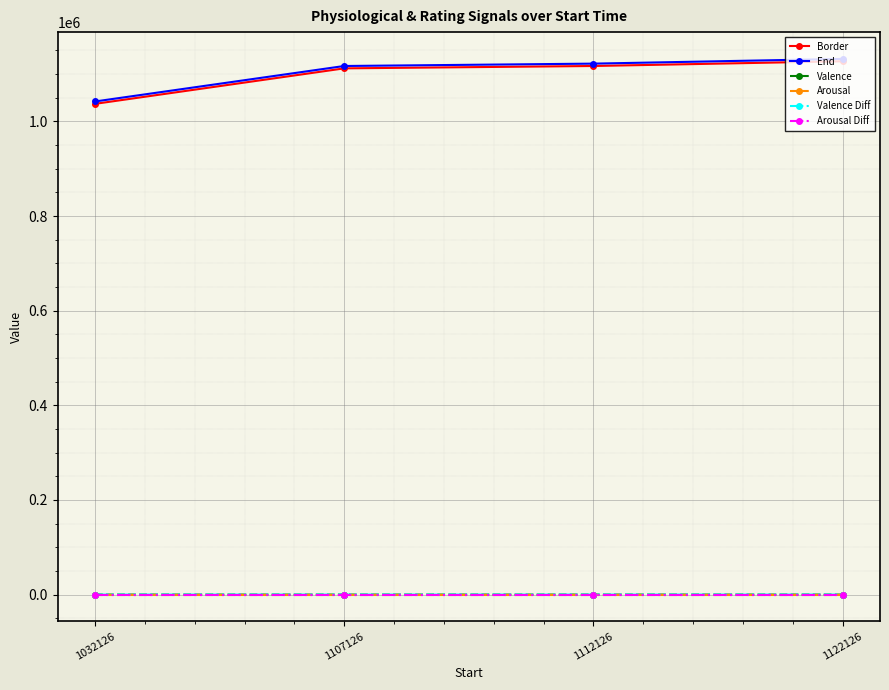

What is the highest value of the Arousal series?

5.0